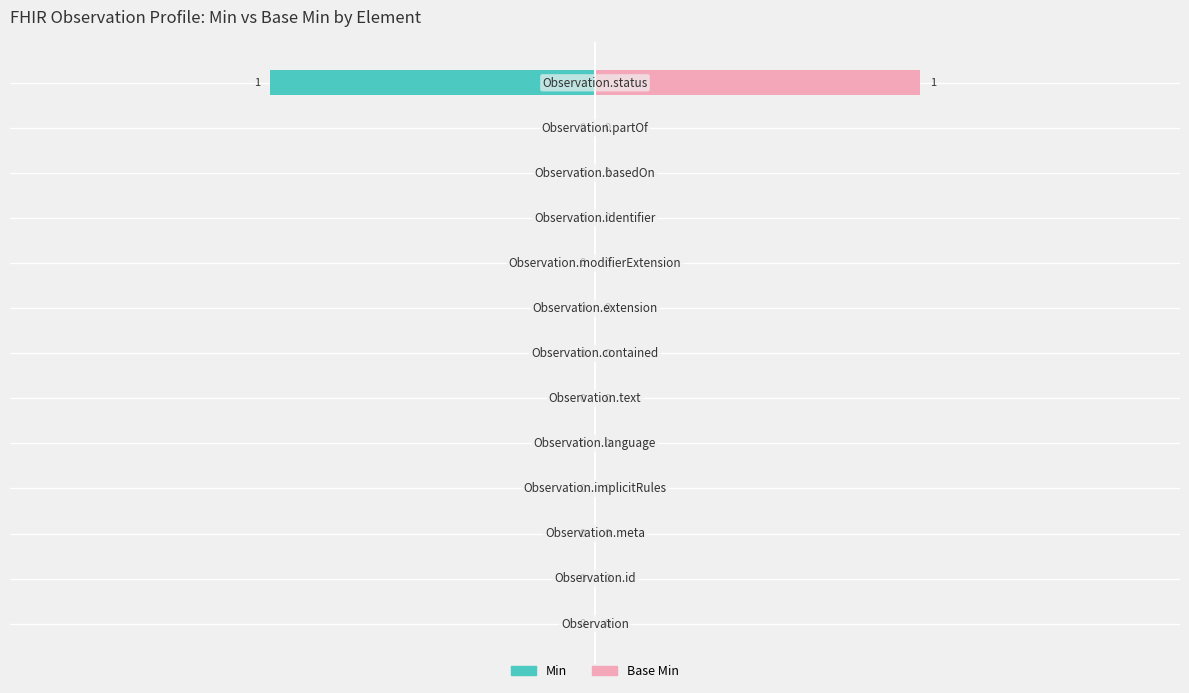

The Base Min series shows 0 at 1. True or false?

True